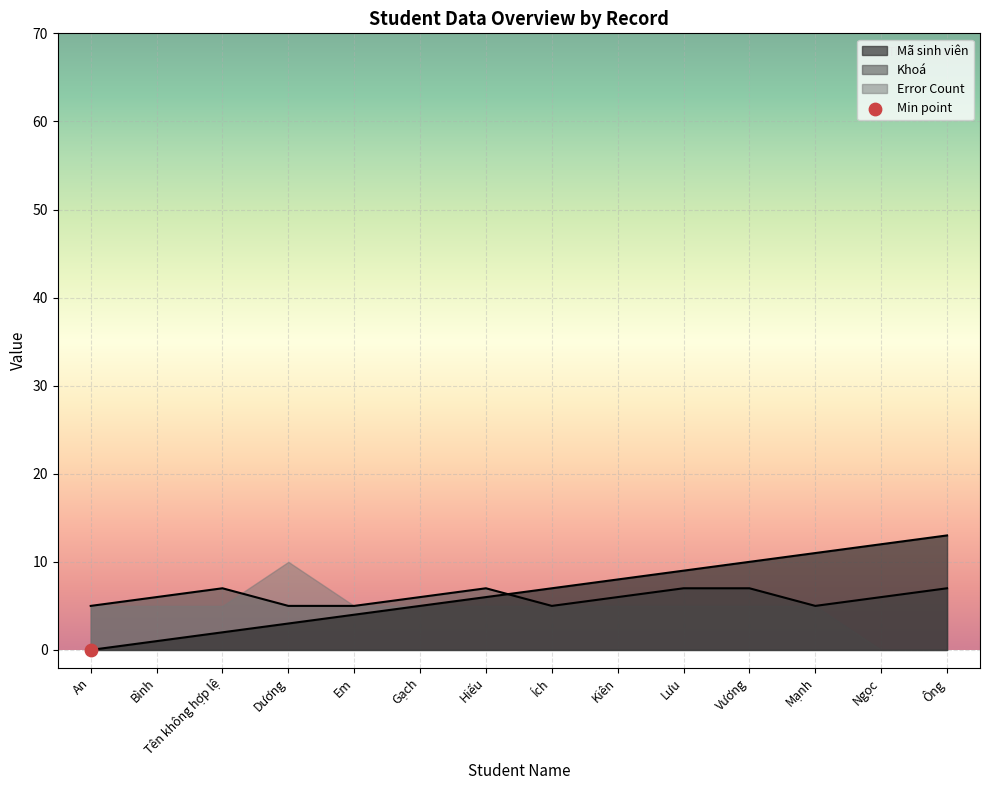

Which series reaches the maximum Y coordinate?

Mã sinh viên